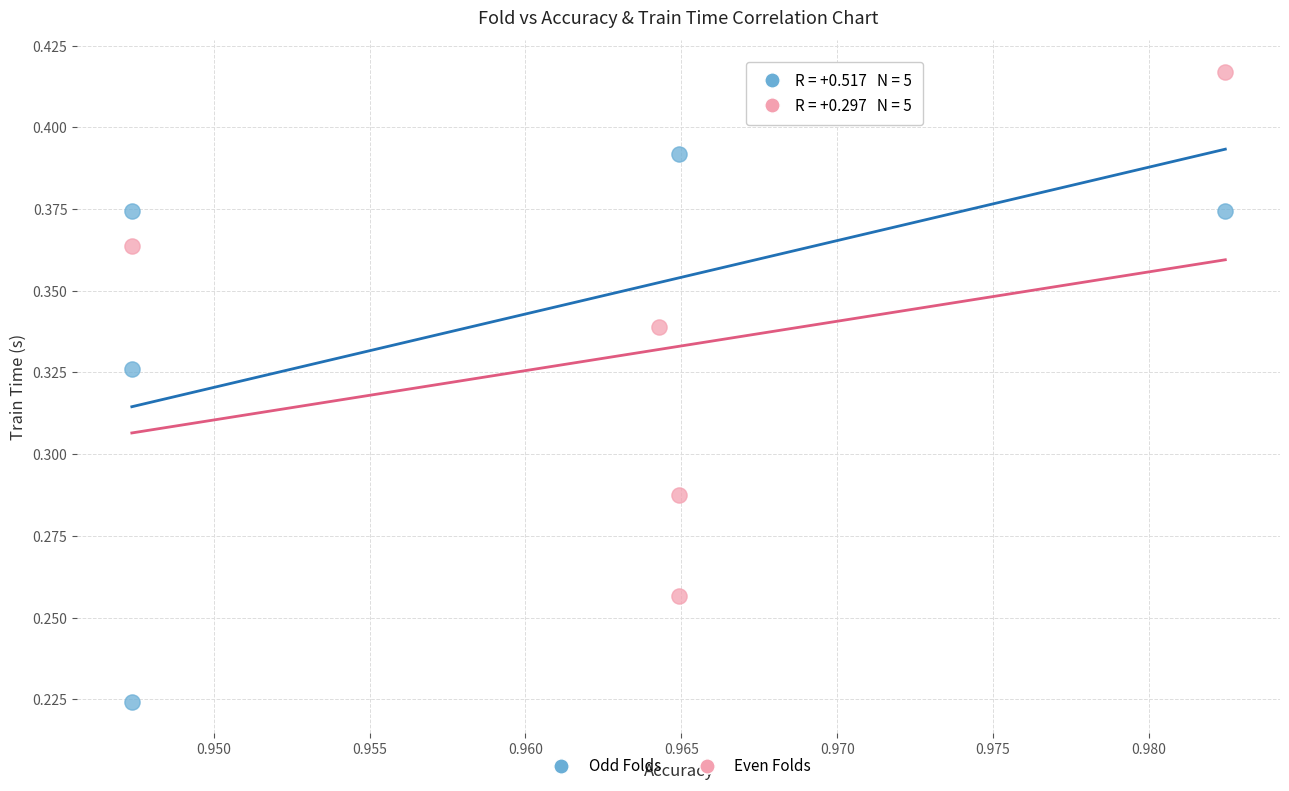

Which series reaches the minimum Y coordinate?

Odd Folds